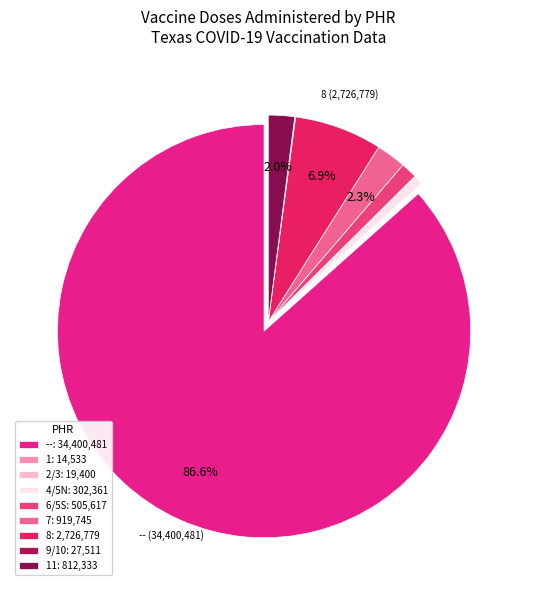

To the nearest percent, what is the difference between the largest and smallest slice percentages?

87%